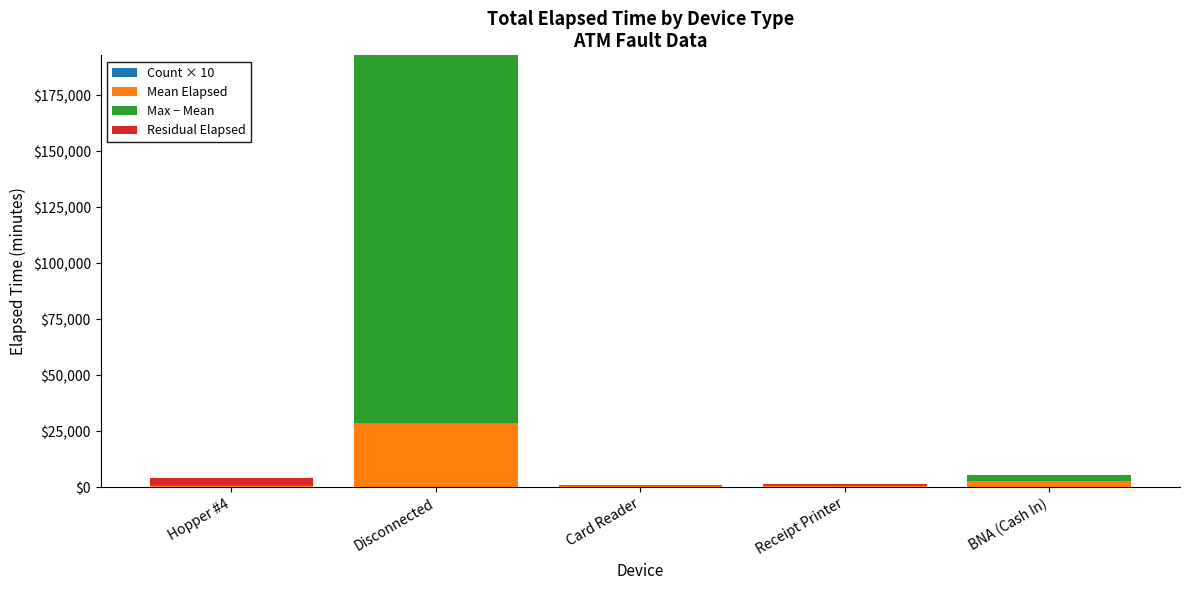

At which category is the sum across all series the highest?

Disconnected